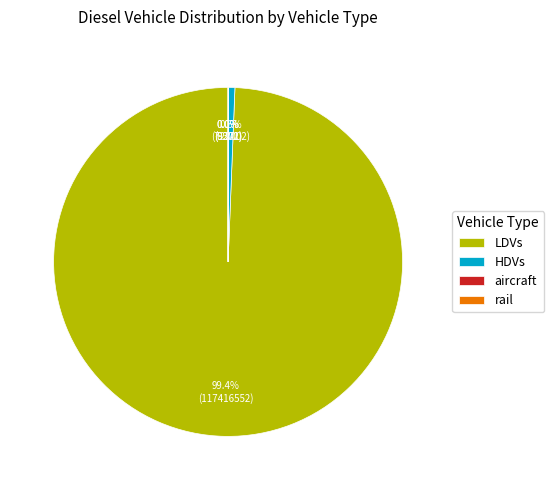

What is the largest slice in the pie chart?

LDVs